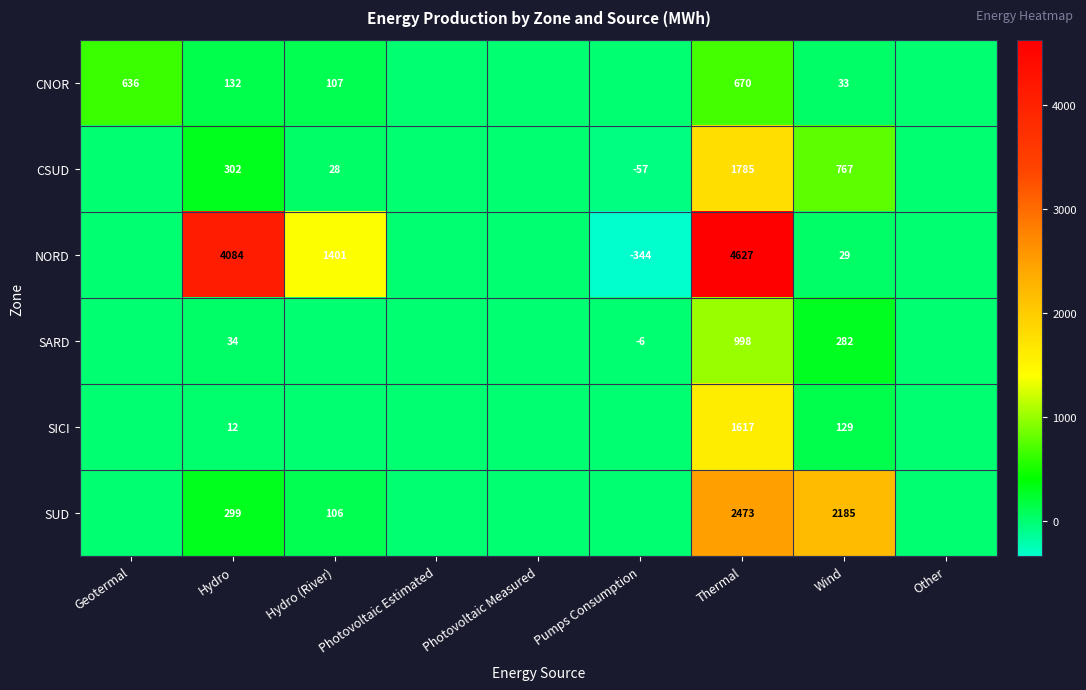

True or false: CNOR has a value of 221 at Hydro.

False